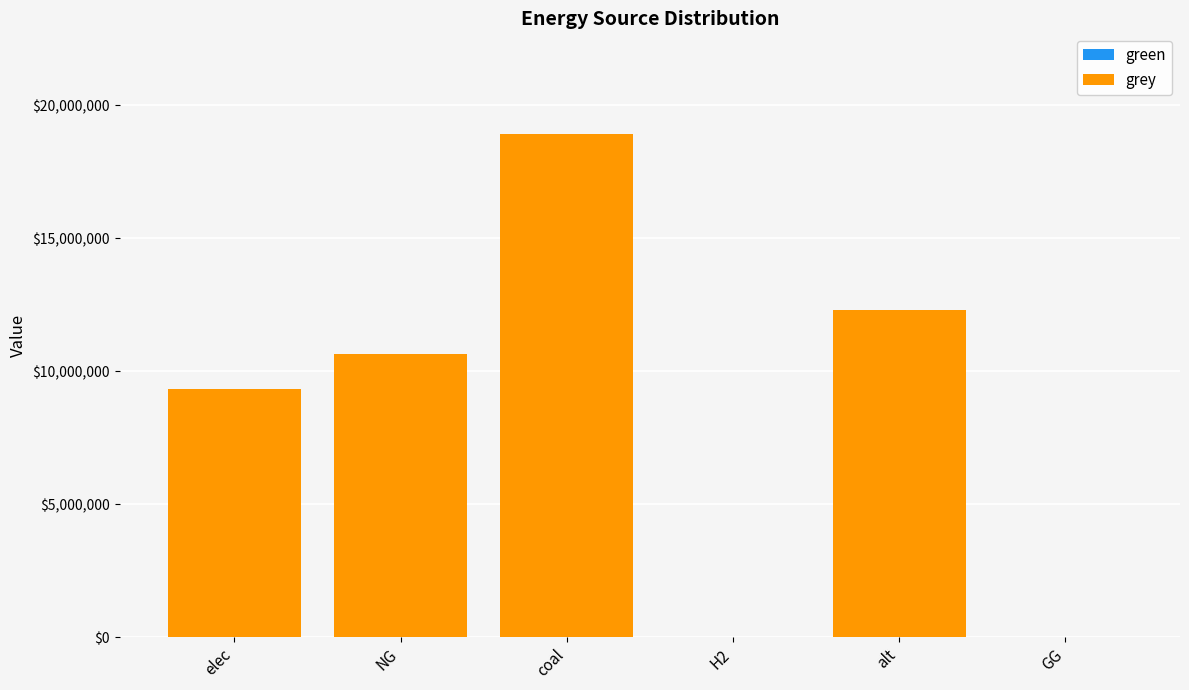

What is the sum of all values?

51183635.2